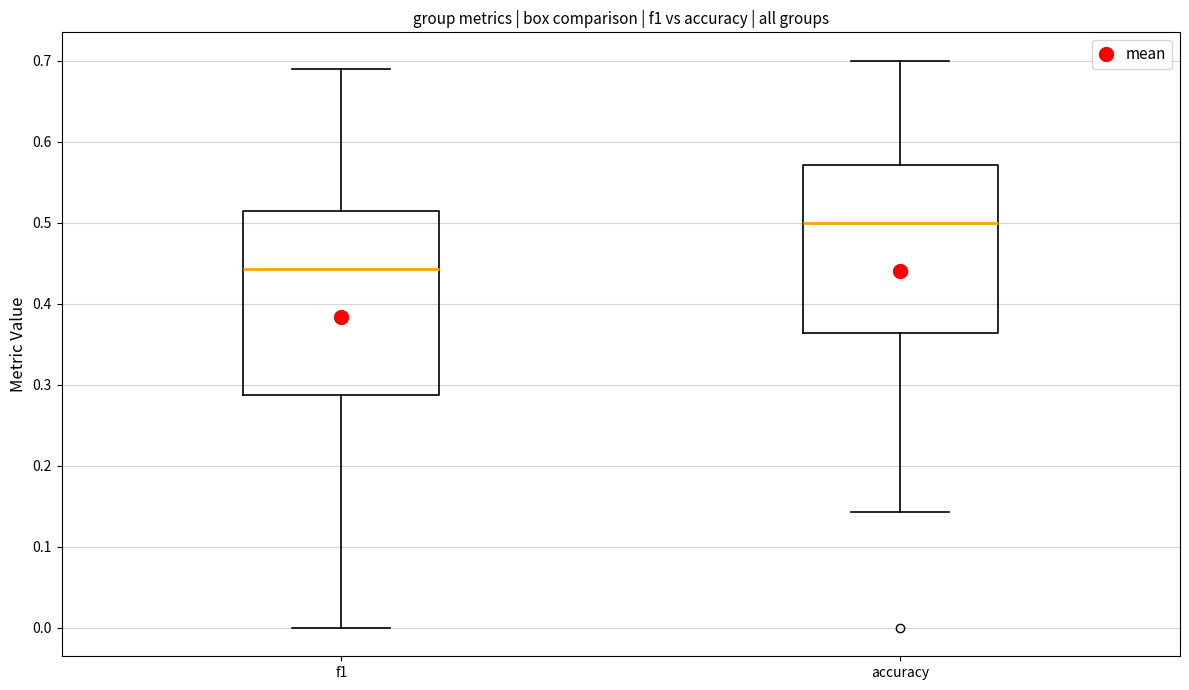

Reading left to right, transcribe this box plot: for each box, give where its median line is, the range the box spans, and where its two whiskers end, as read against the y-axis. The values are not printed on the chart, so give them approximately, as read against the axis.

f1: median 0.44, box 0.29 to 0.52, whiskers 0.00 to 0.69
accuracy: median 0.50, box 0.36 to 0.57, whiskers 0.14 to 0.70